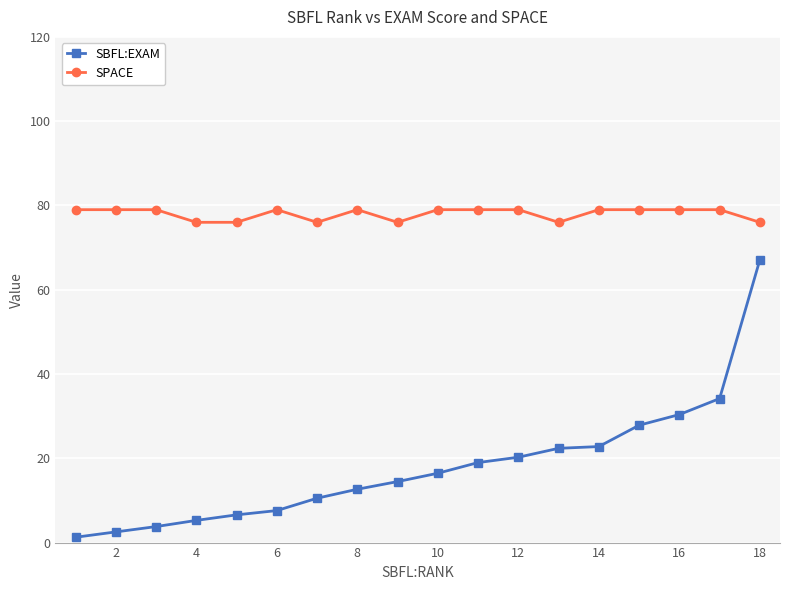

What is the difference between the maximum and second lowest values in the SBFL:EXAM series?

64.6